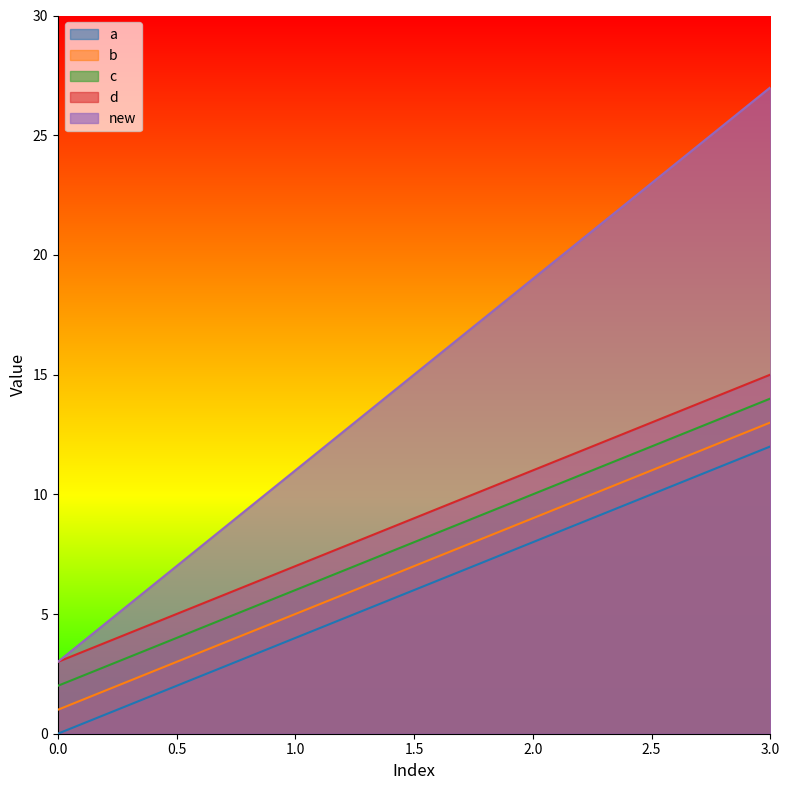

At which label is new closest to 15?

1